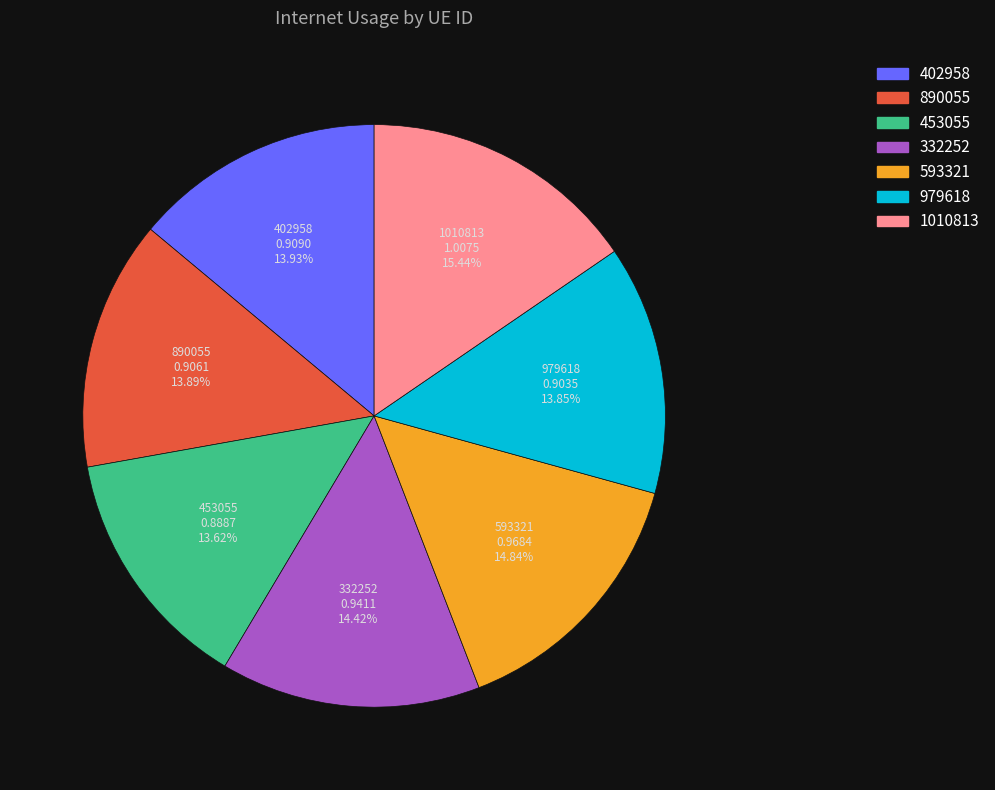

Is there any slice that represents more than half of the pie?

No